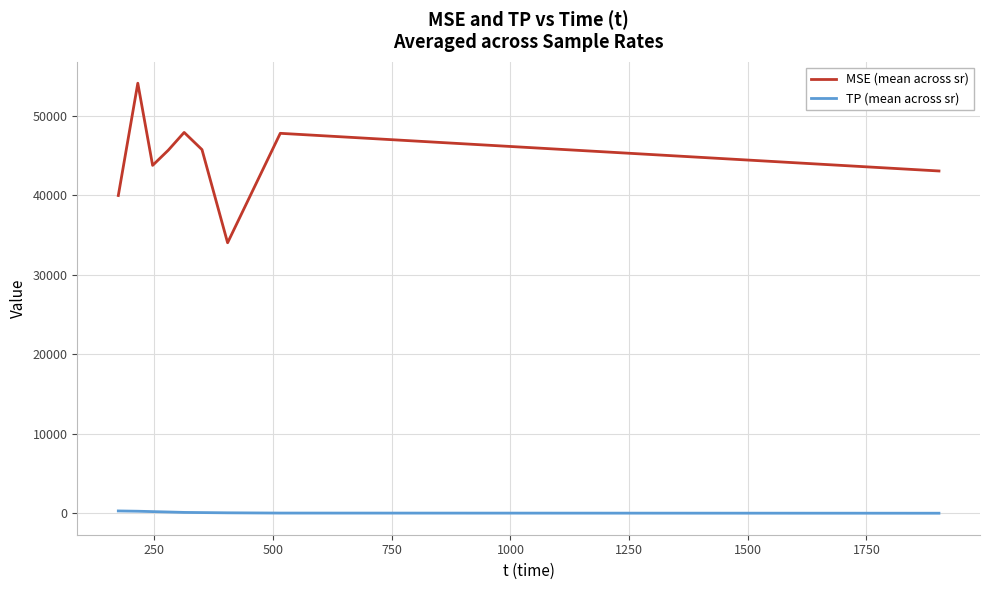

What is the greatest value displayed?

54067.8